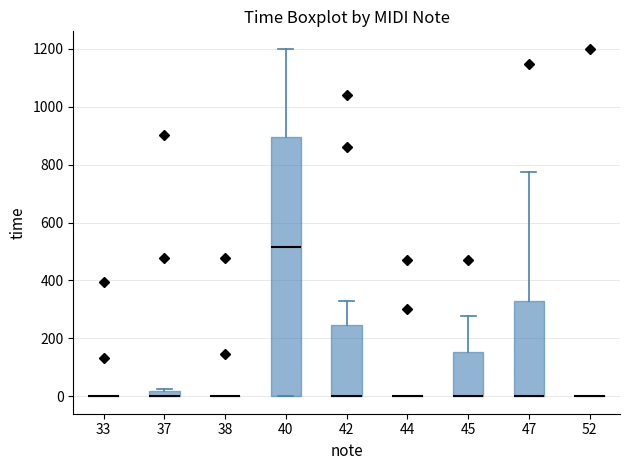

Which box is the tallest, from its lower edge to its upper edge?

40